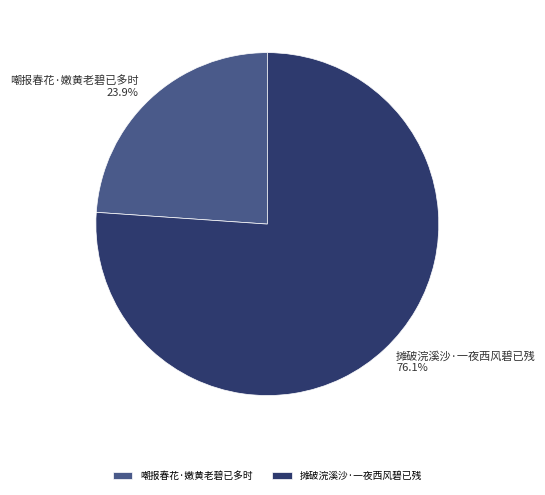

How many slices are in this pie chart?

2